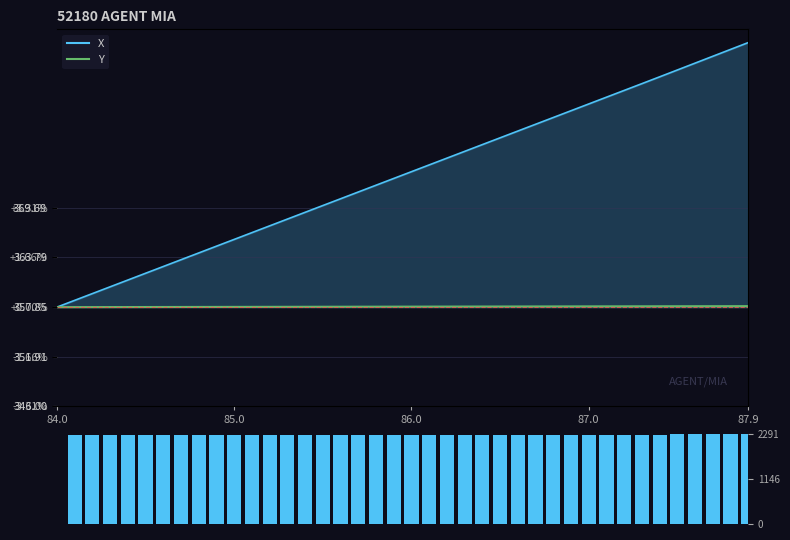

Are the bars grouped side by side (vs. stacked)?

No